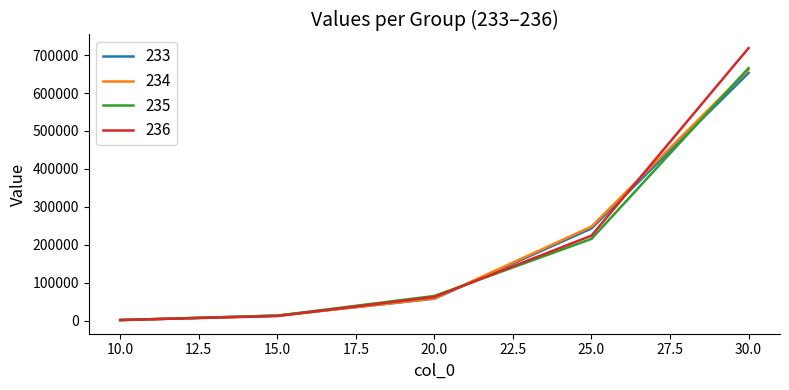

What is the spread (max minus min) of values at 25.0?

32404.6